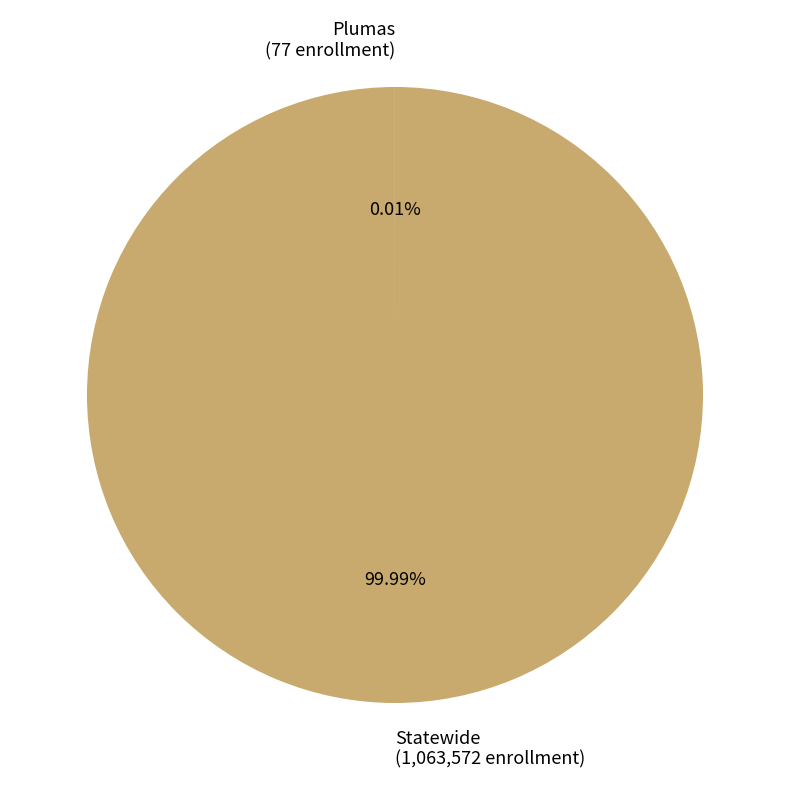

Is there any slice that represents more than half of the pie?

Yes